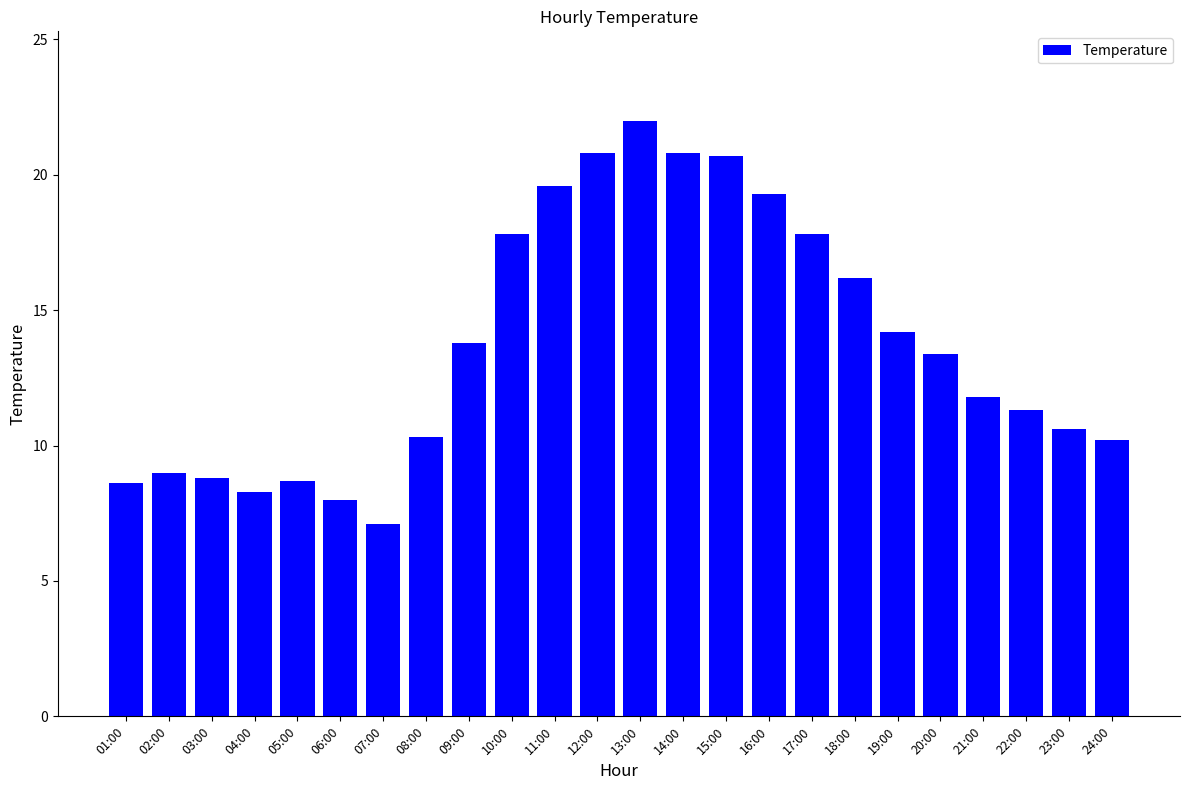

What is the change in value from 08:00 to 15:00?

+10.4